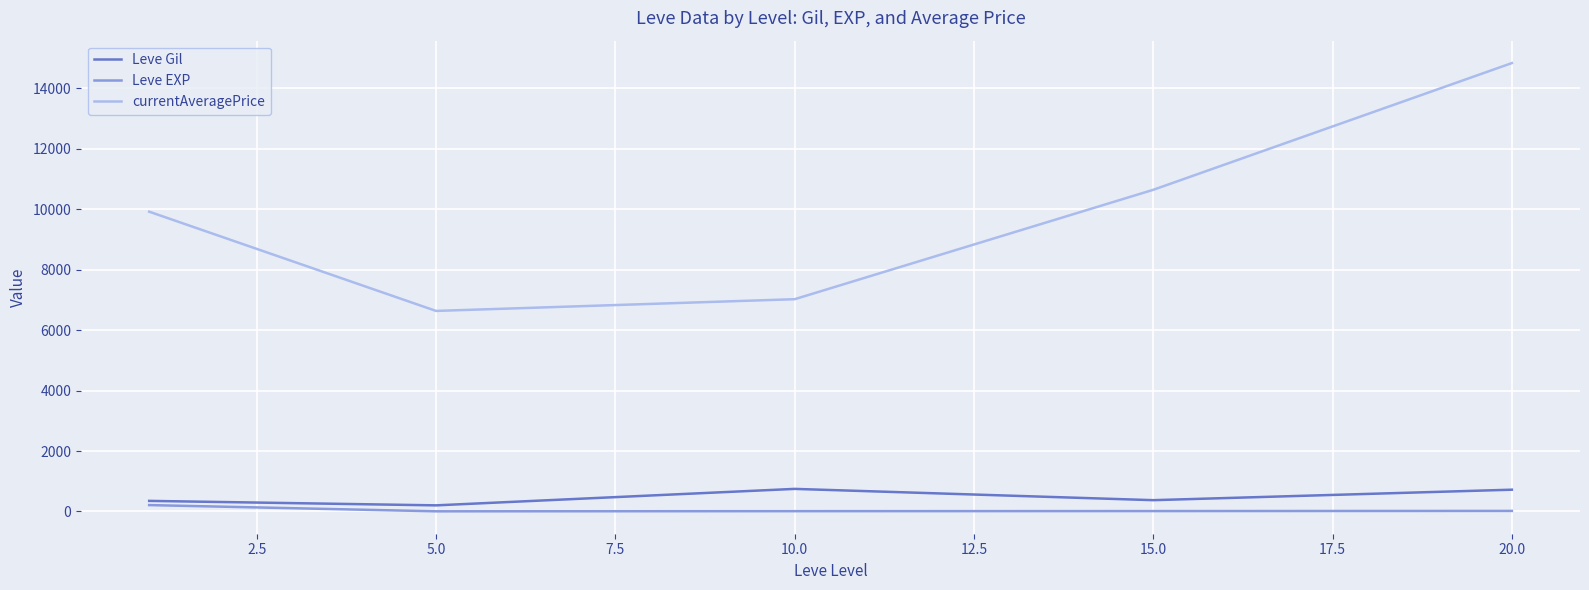

In Leve Gil, how many points are higher than both neighbors (excluding endpoints)?

1